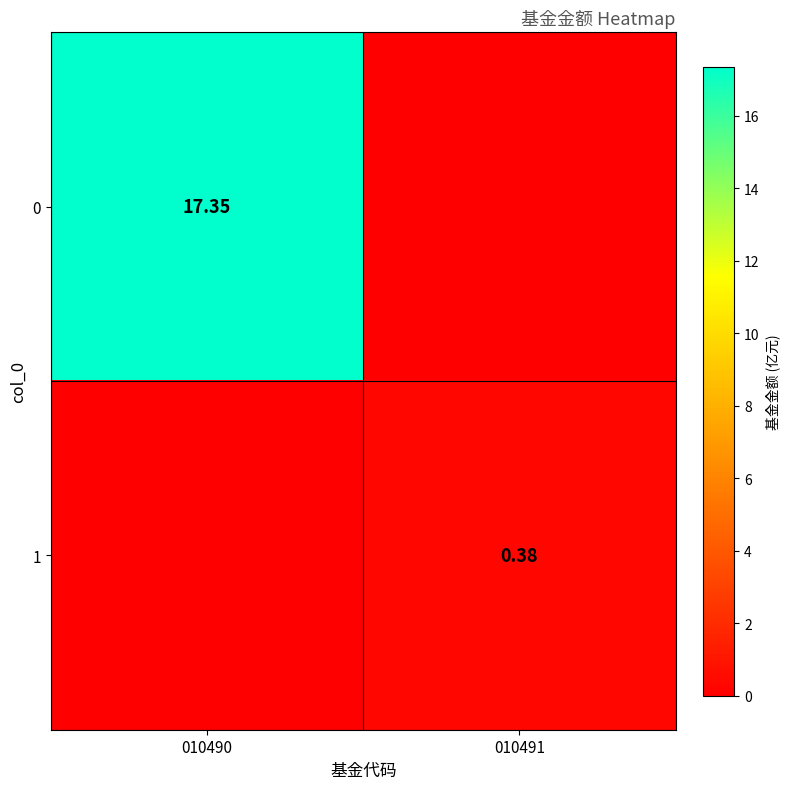

Which has a higher value, 010490 or 010491?

010490